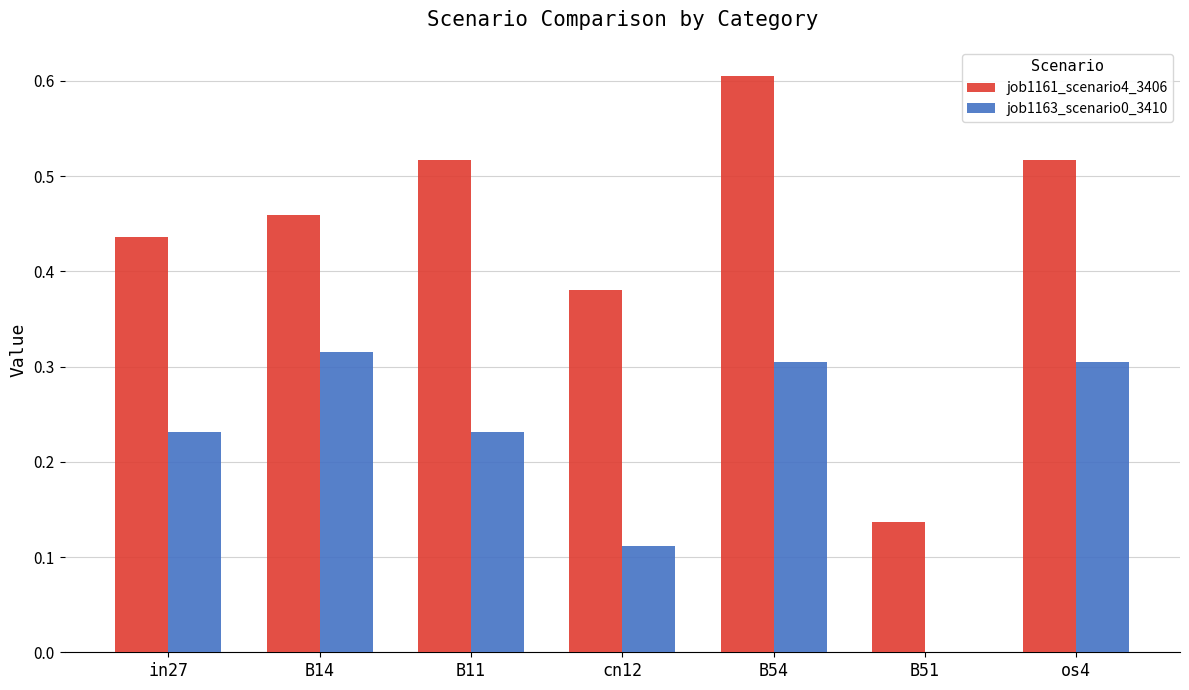

What is the maximum value shown in the chart?

0.6